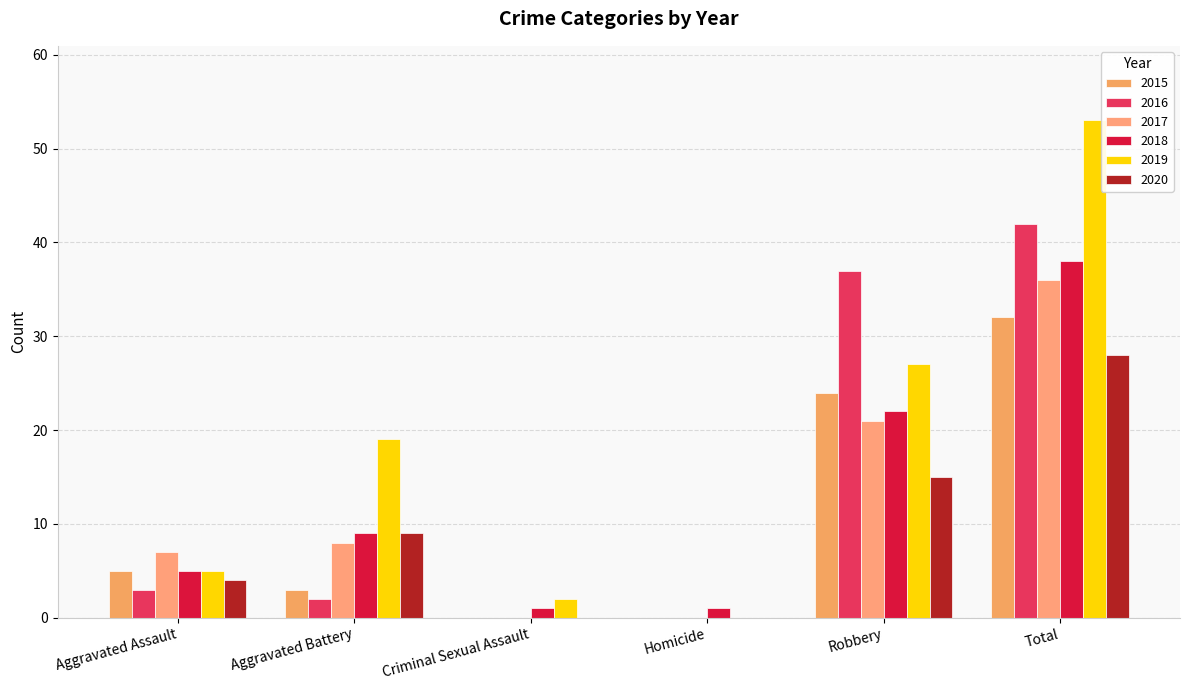

What is the difference between the 2019 values at Aggravated Assault and Robbery?

22